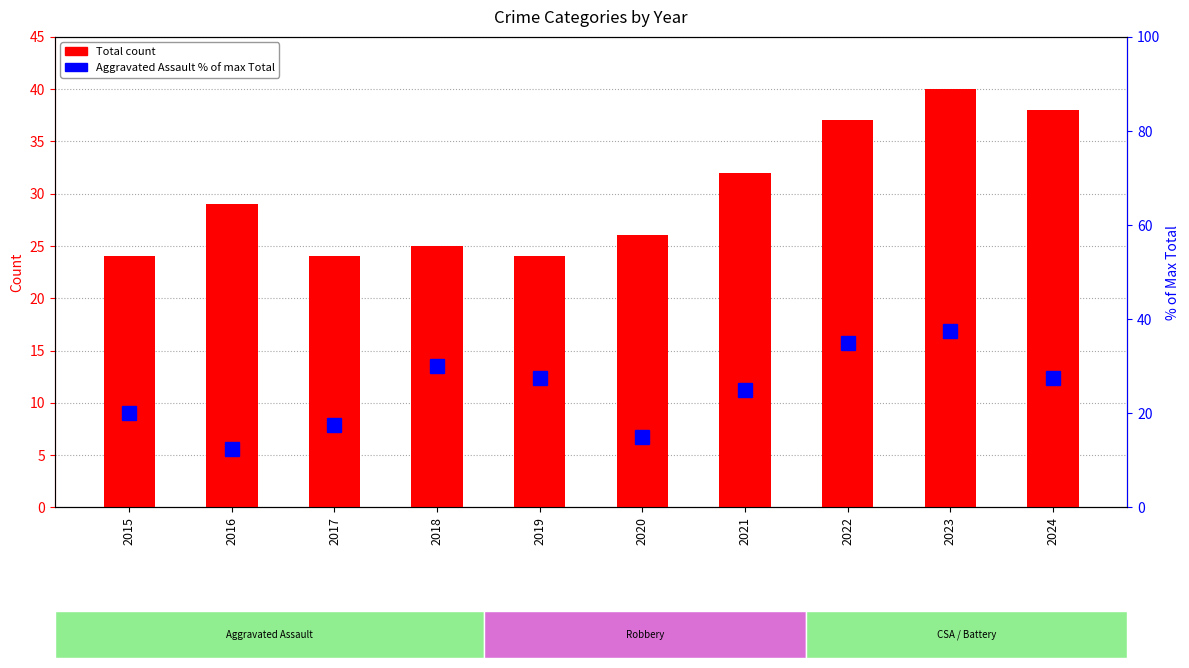

What is the difference between the Aggravated Assault (% of max Total) values at 2019 and 2018?

2.5